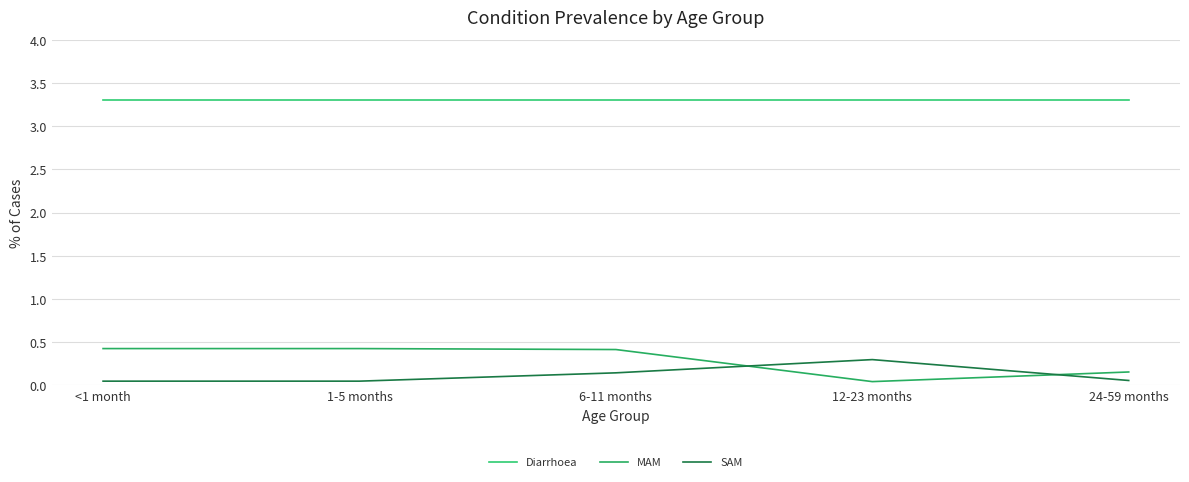

What are all the series names shown in the legend?

Diarrhoea, MAM, SAM